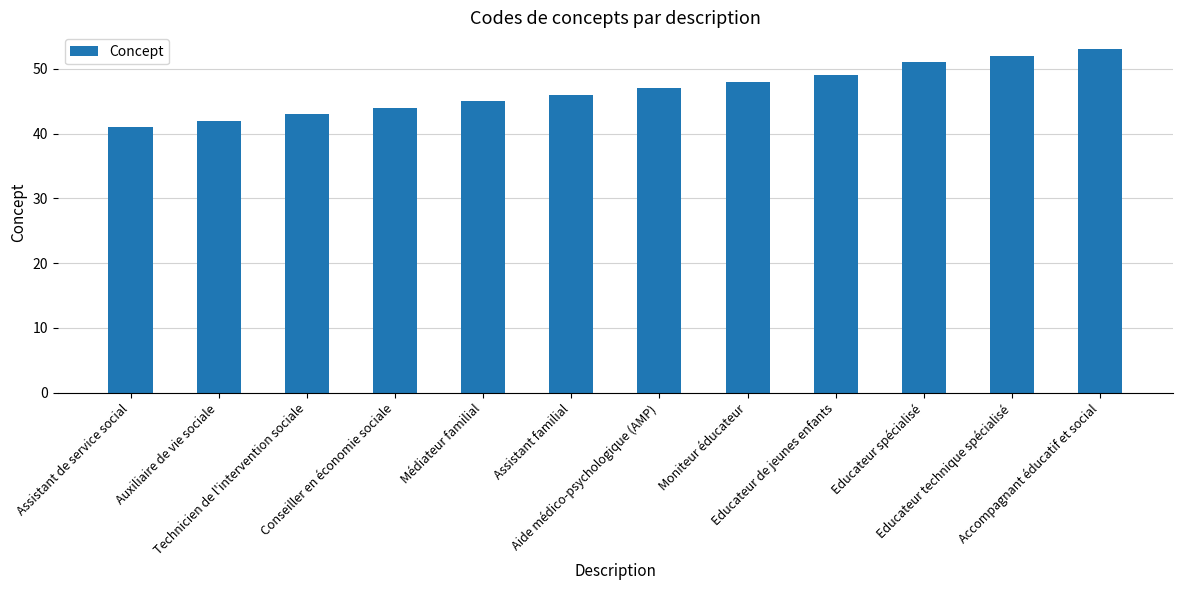

What position from the left is Assistant de service social?

1